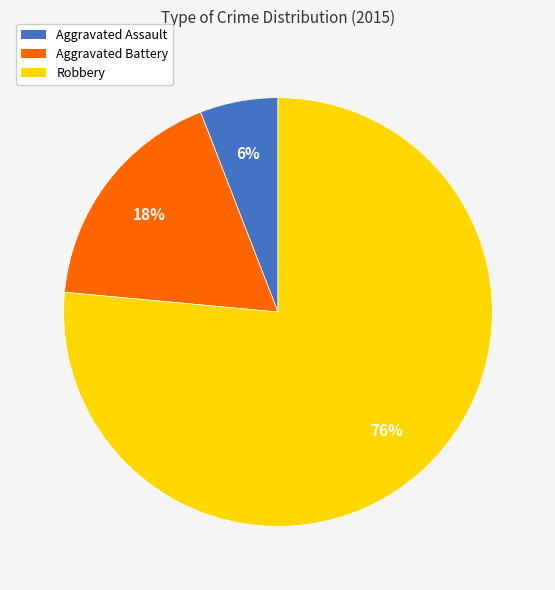

Which has a higher value, Aggravated Assault or Aggravated Battery?

Aggravated Battery